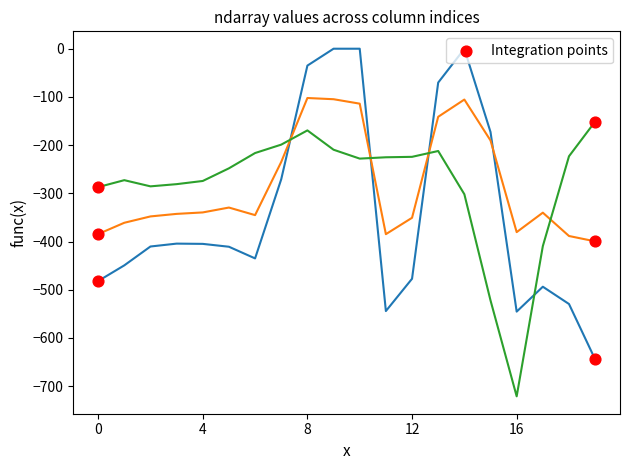

What is the minimum value shown in the chart?

-721.2